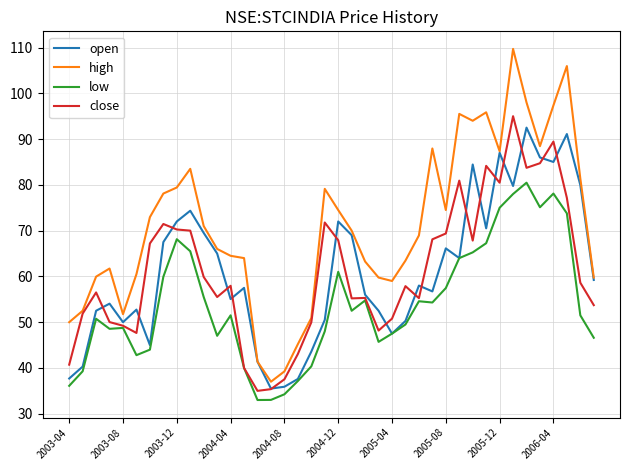

What is the minimum value shown in the chart?

33.0